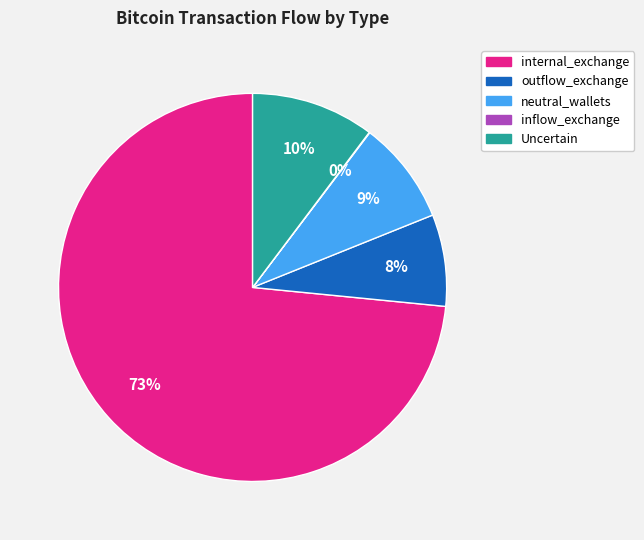

Which slice is the largest?

internal_exchange